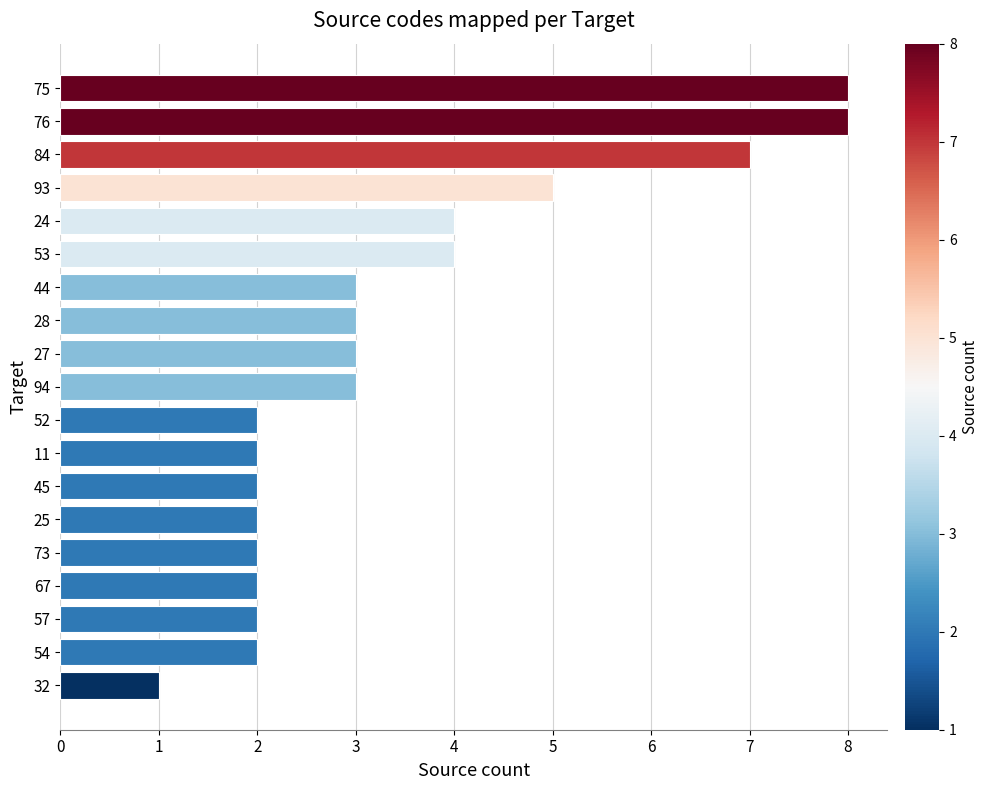

What is the difference between the second highest and second lowest values?

6